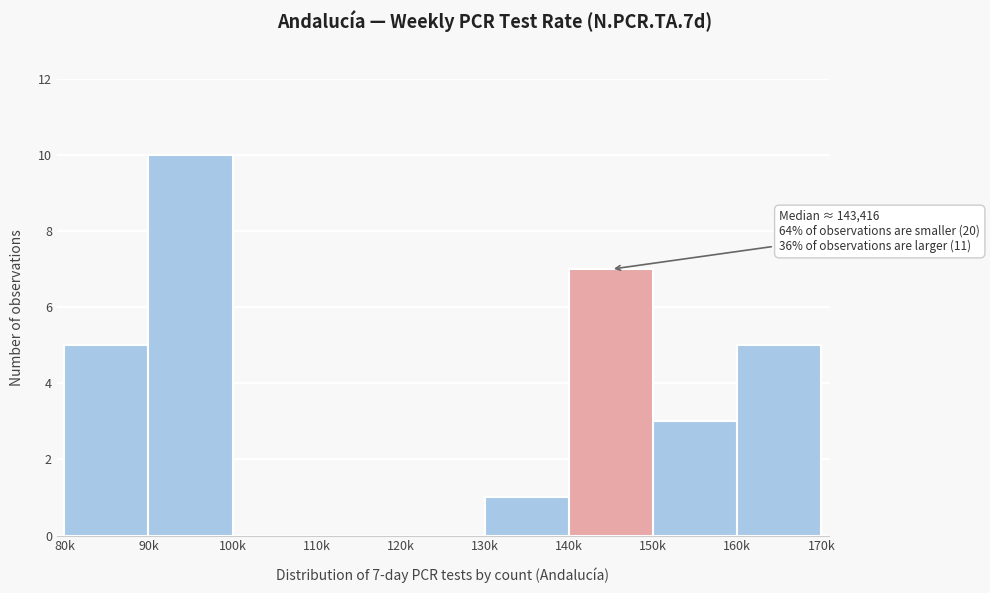

Reading left to right, what are all the values shown in this chart?

80k=5	90k=10	100k=0	110k=0	120k=0	130k=1	140k=7	150k=3	160k=5